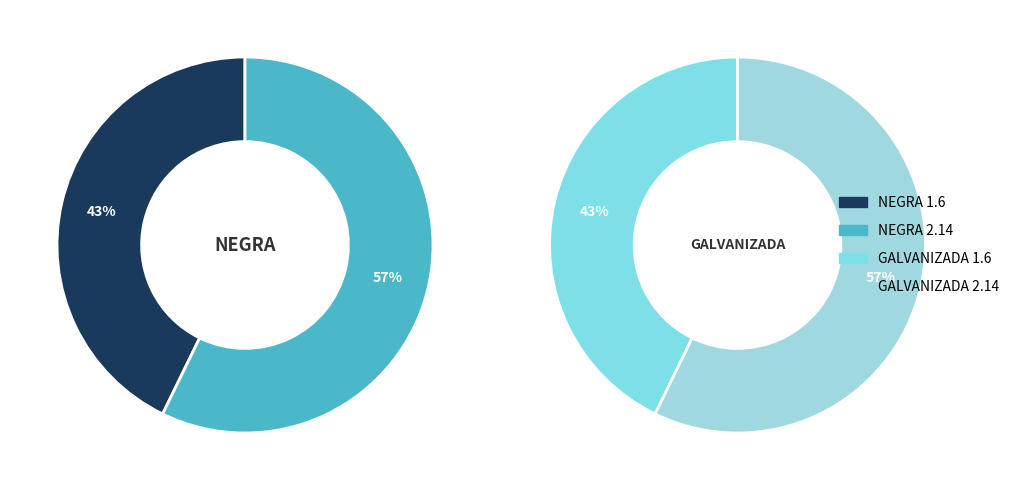

Count the number of slices in the pie.

4